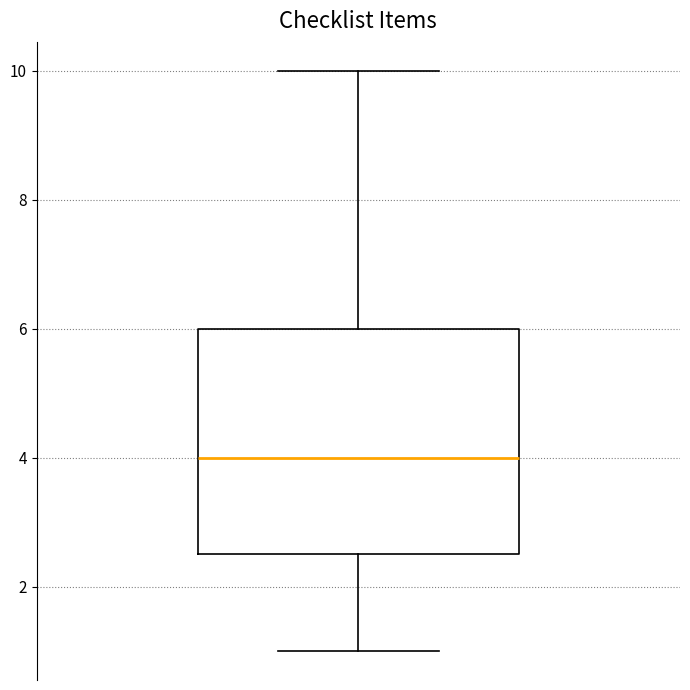

Read this box plot against the y-axis: the position of the median line, the range covered by the box, and the ends of both whiskers. The values are not printed on the chart, so give them approximately, as read against the axis.

median 4.0, box 2.6 to 6.0, whiskers 1.0 to 10.0